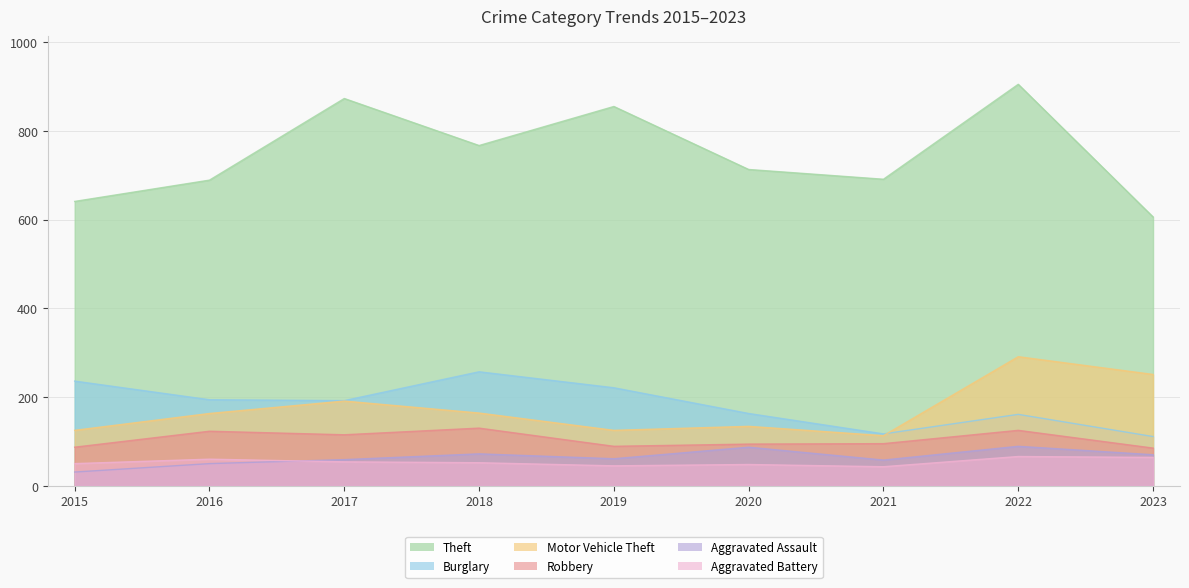

Which series has the largest total across all categories?

Theft